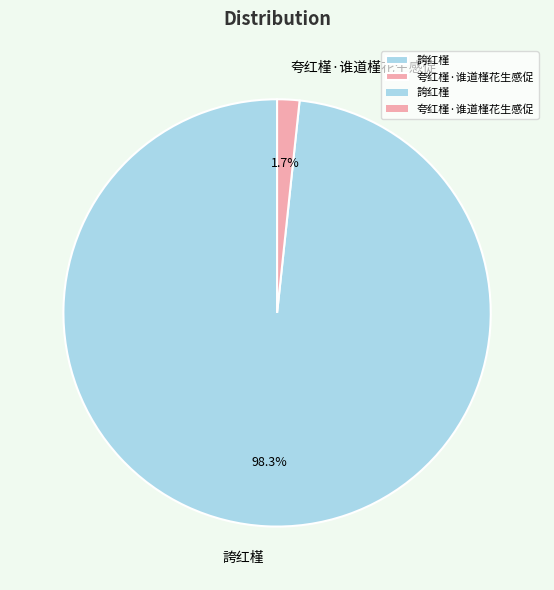

Rank the categories by value from highest to lowest.

誇红槿, 夸红槿·谁道槿花生感促